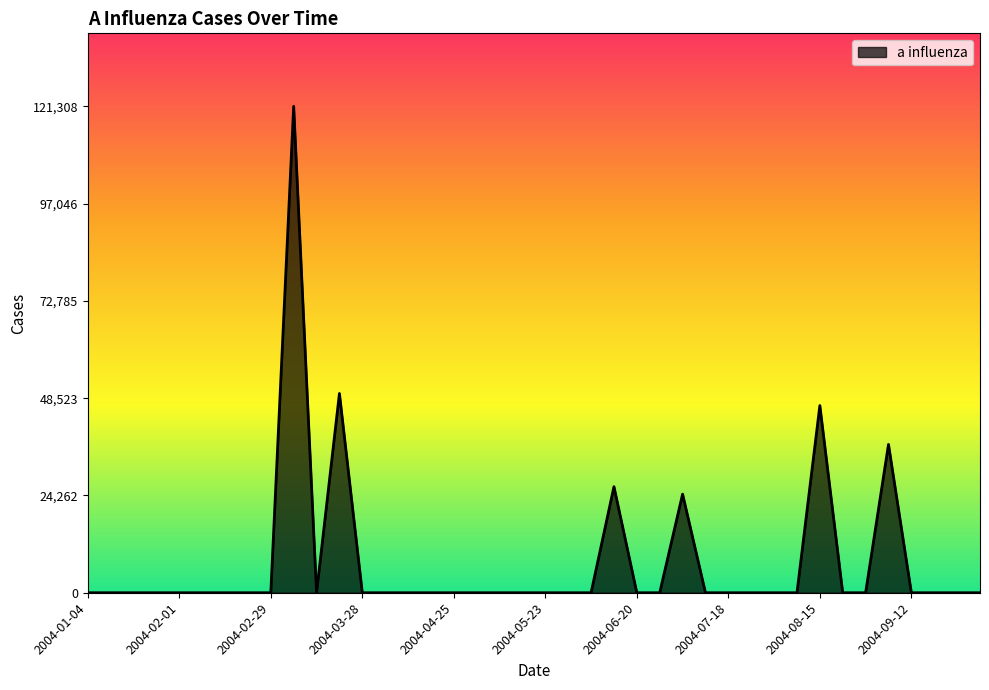

What is the greatest value displayed?

121308.1